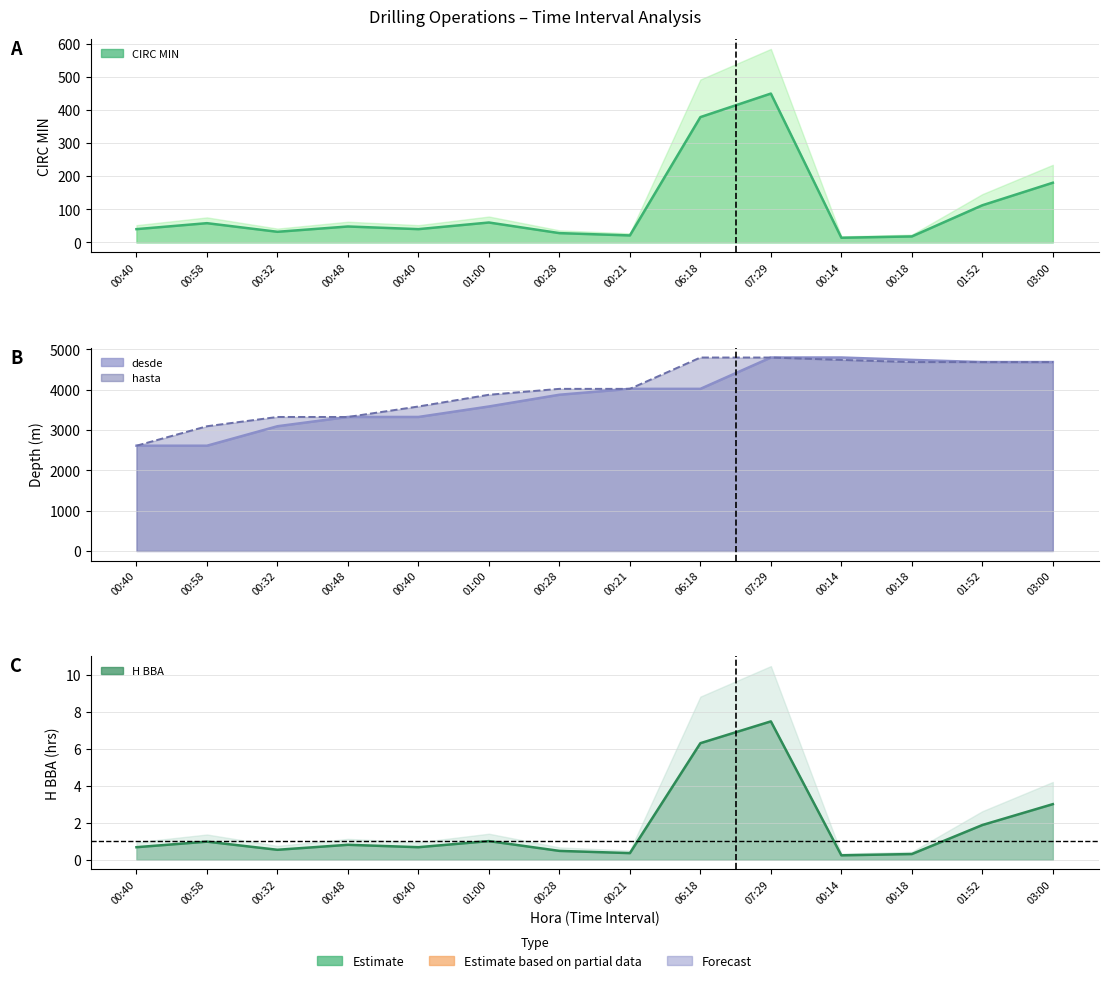

At 00:32, list the series in order from largest to smallest.

hasta, desde, CIRC MIN, H BBA